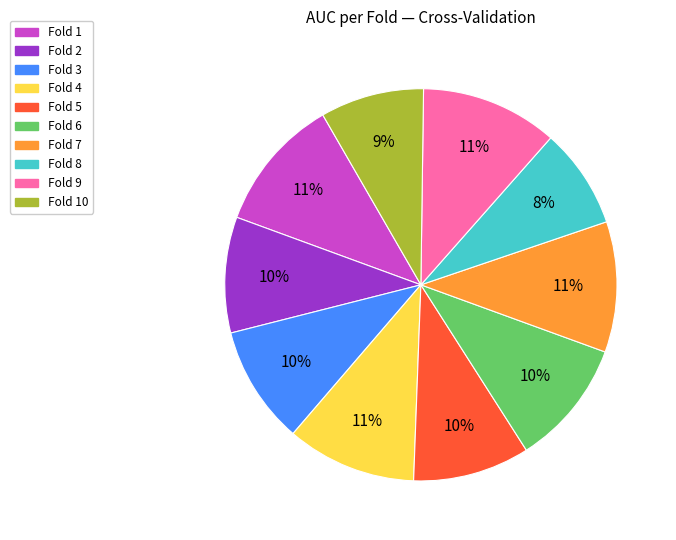

The Fold 2 slice represents 10% of the pie. True or false?

True